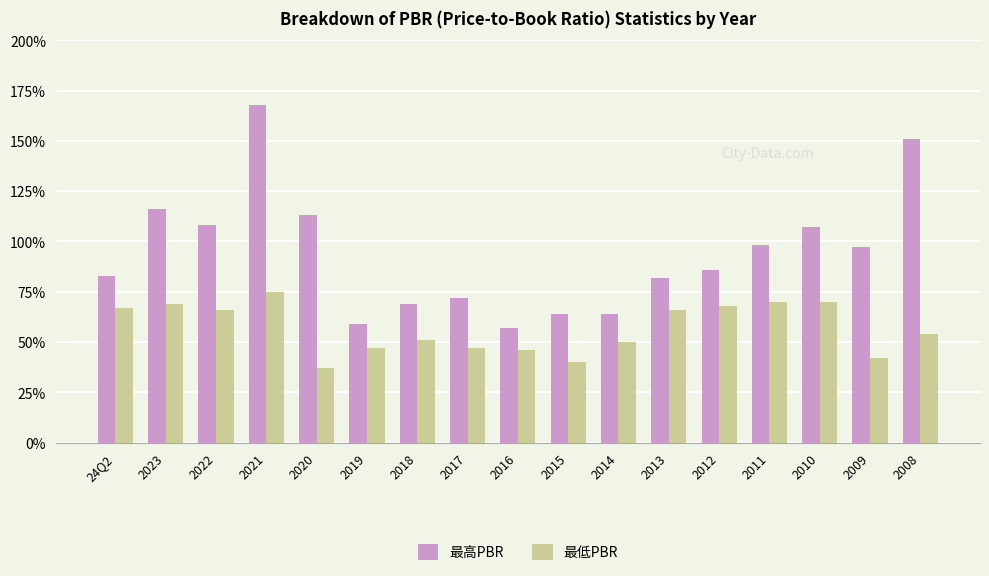

What is the value of the 最高PBR bar at the 6th from the left?

0.6